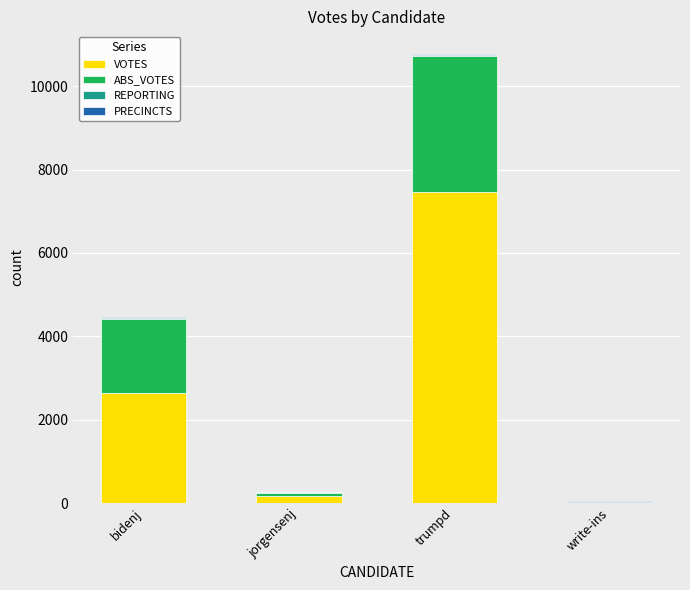

Which category has the highest value in the VOTES series?

trumpd